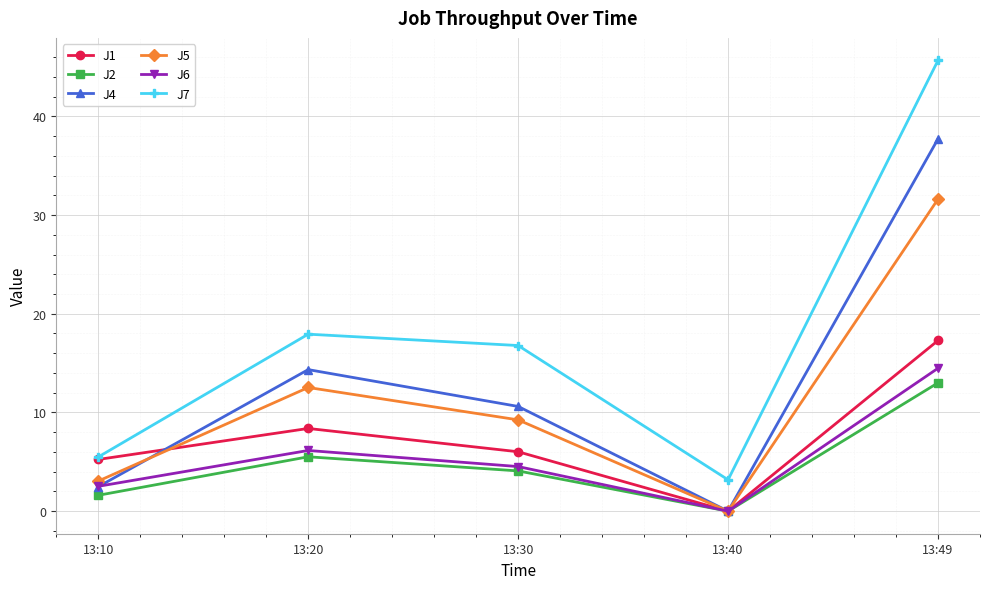

How many lines are shown in the chart?

6